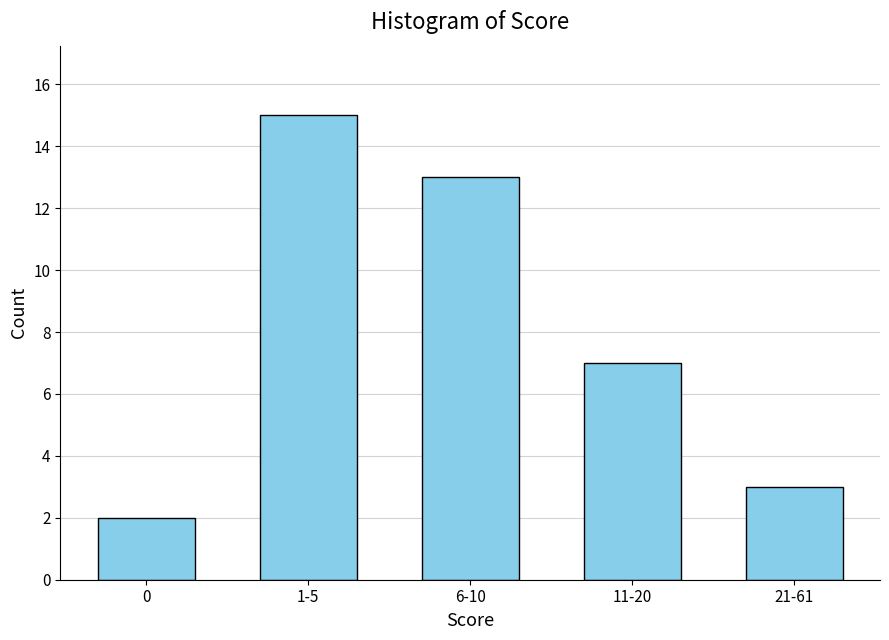

What is the label of the 2nd bar from the left?

1-5